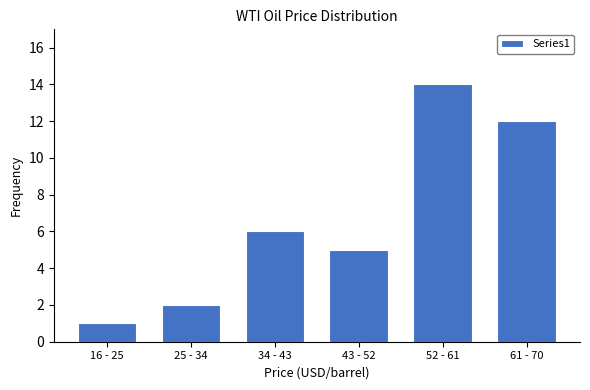

Reading left to right, transcribe all the data shown in this chart.

16 - 25=1	25 - 34=2	34 - 43=6	43 - 52=5	52 - 61=14	61 - 70=12